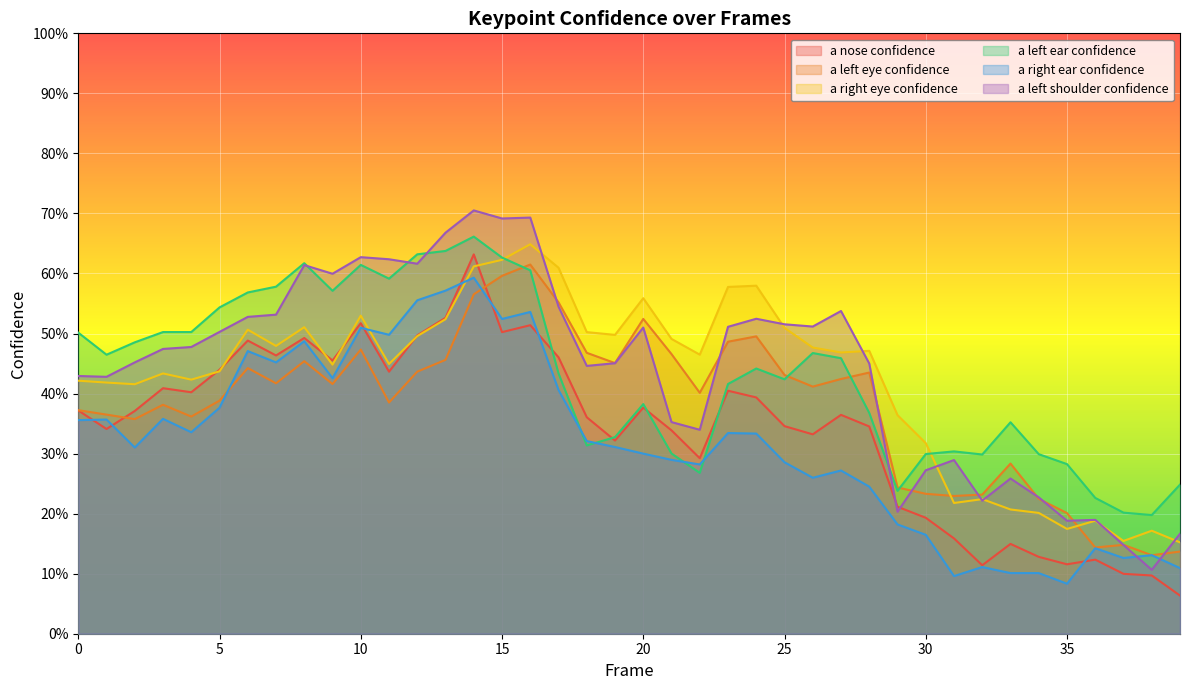

What is the spread (max minus min) of values at 13?

0.2